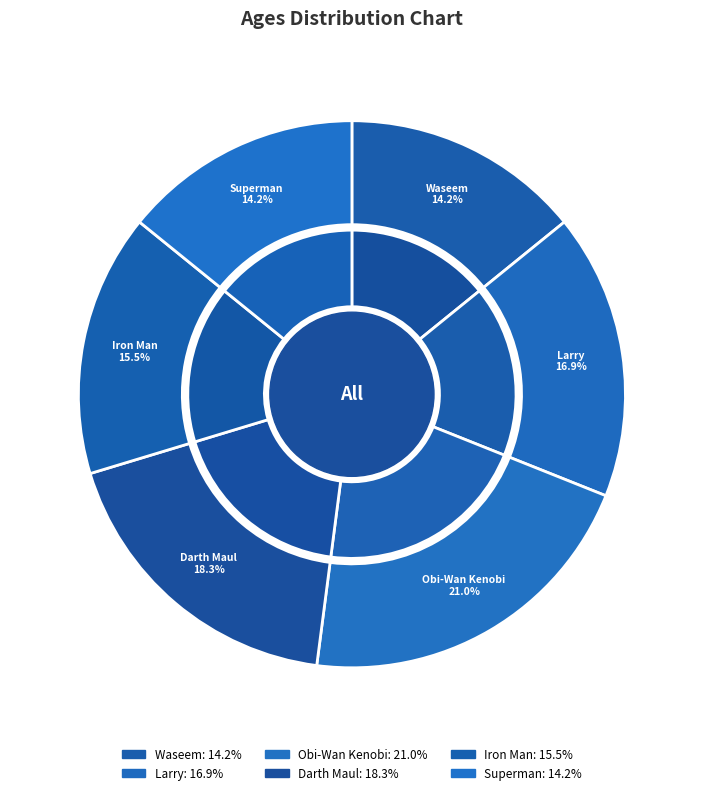

Which category has the smallest portion of the pie?

Waseem